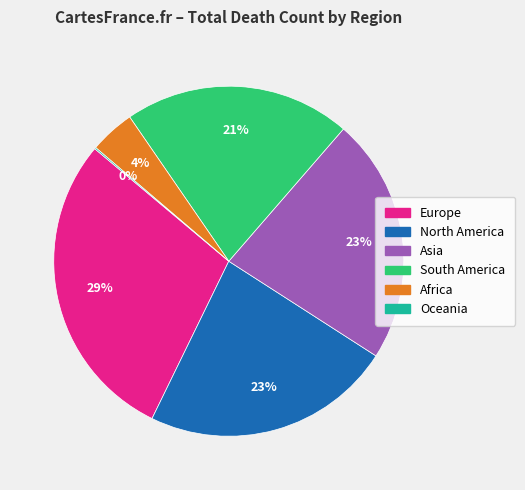

The Europe slice represents 29% of the pie. True or false?

True